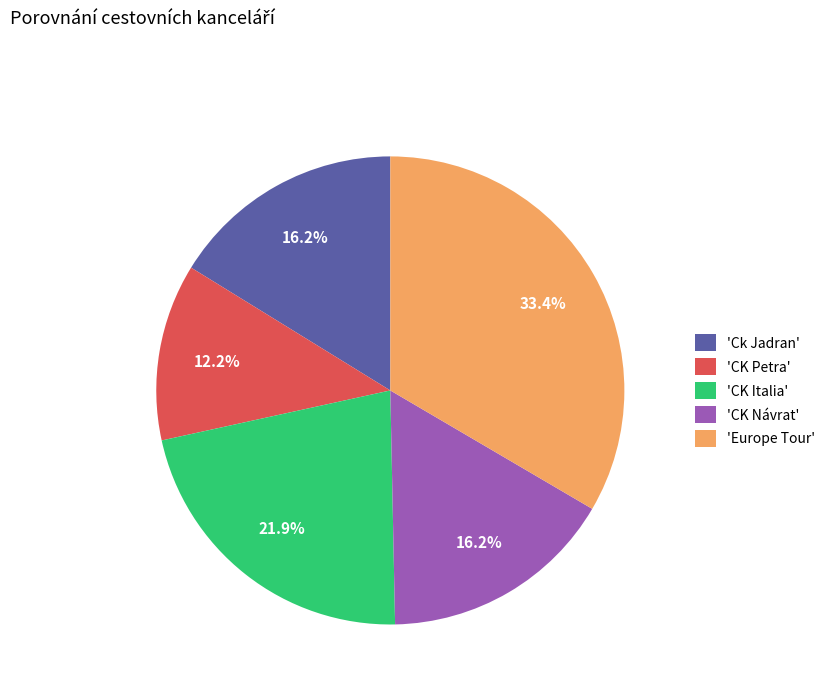

Count the number of slices in the pie.

5